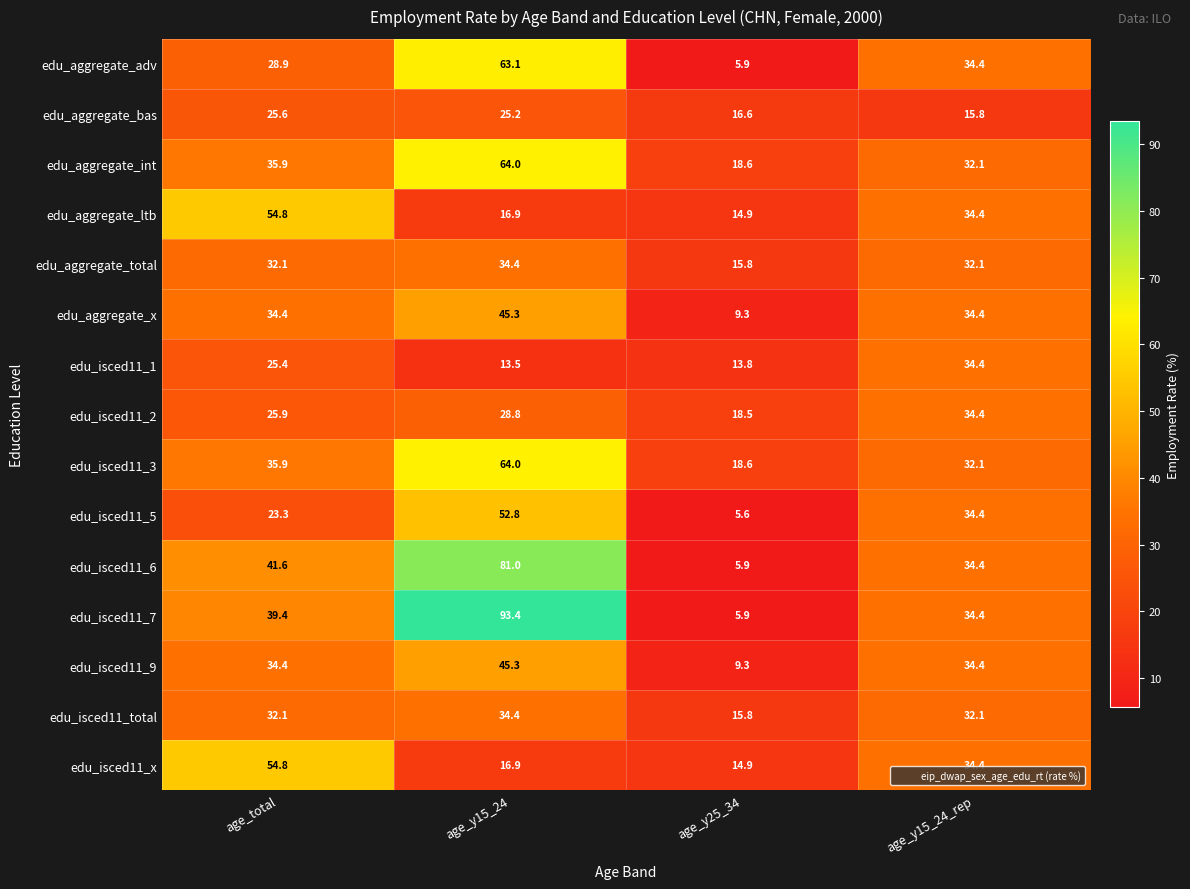

The value of edu_isced11_2 at age_y25_34 is 18.5. True or false?

True